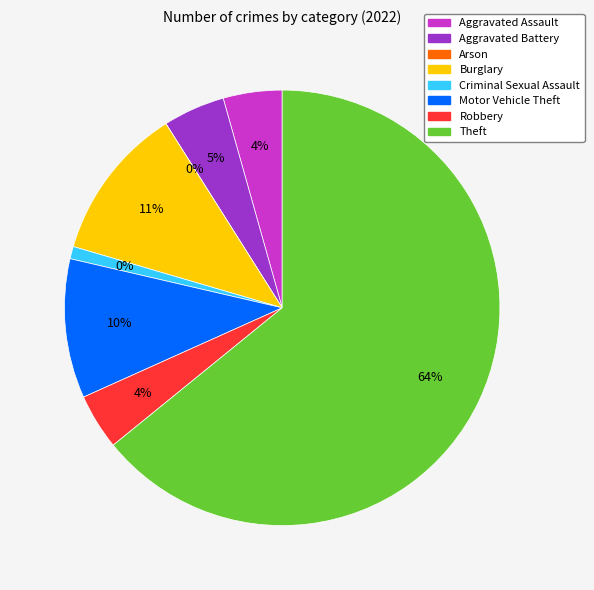

What is the majority slice?

Theft